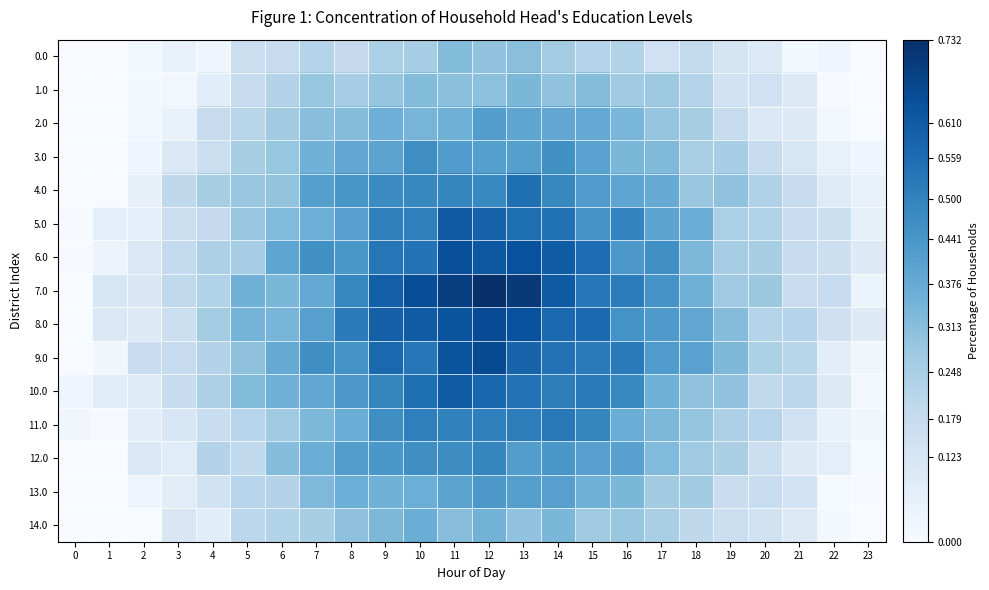

What is the total value across all series at 18?

4.4